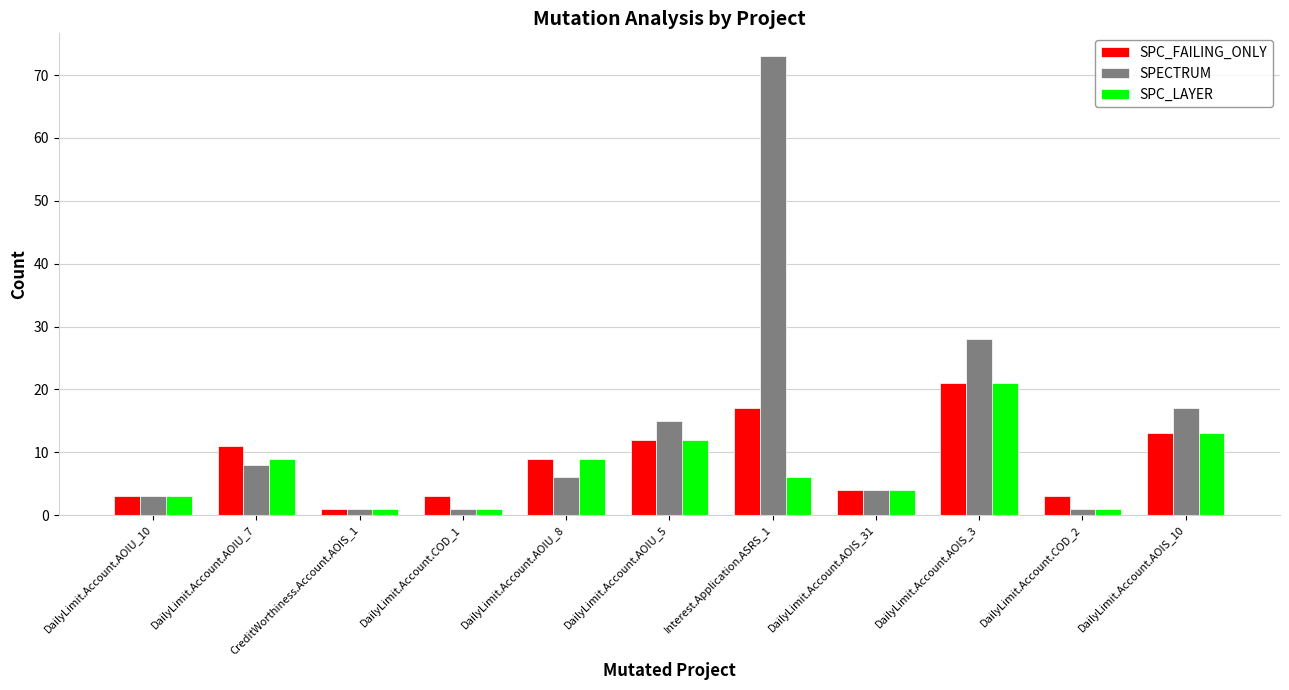

Does the chart contain any negative values?

No